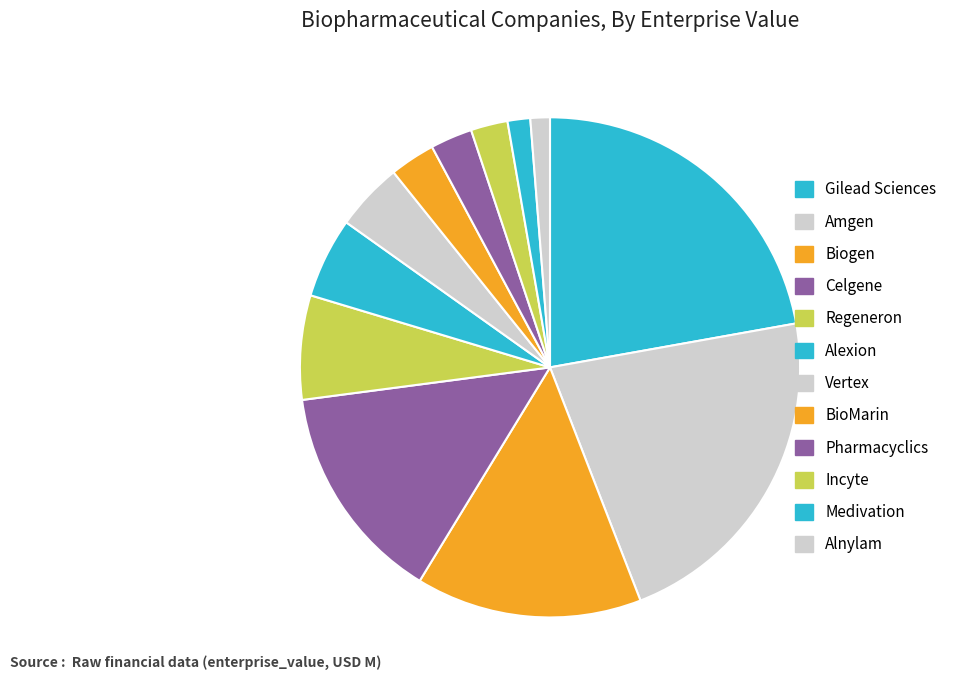

Is Incyte the majority of the pie?

No